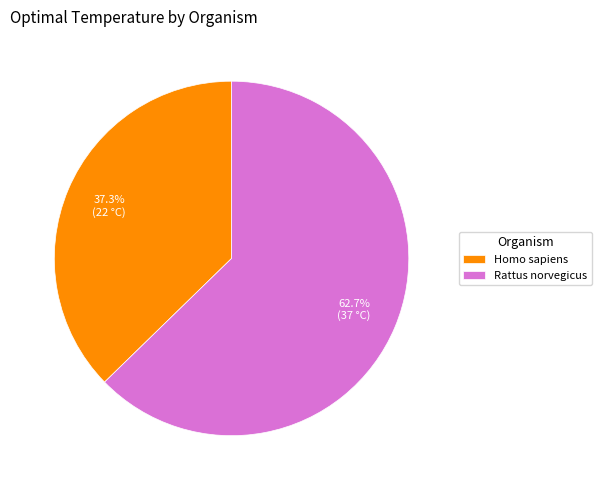

How many slices are in this pie chart?

2